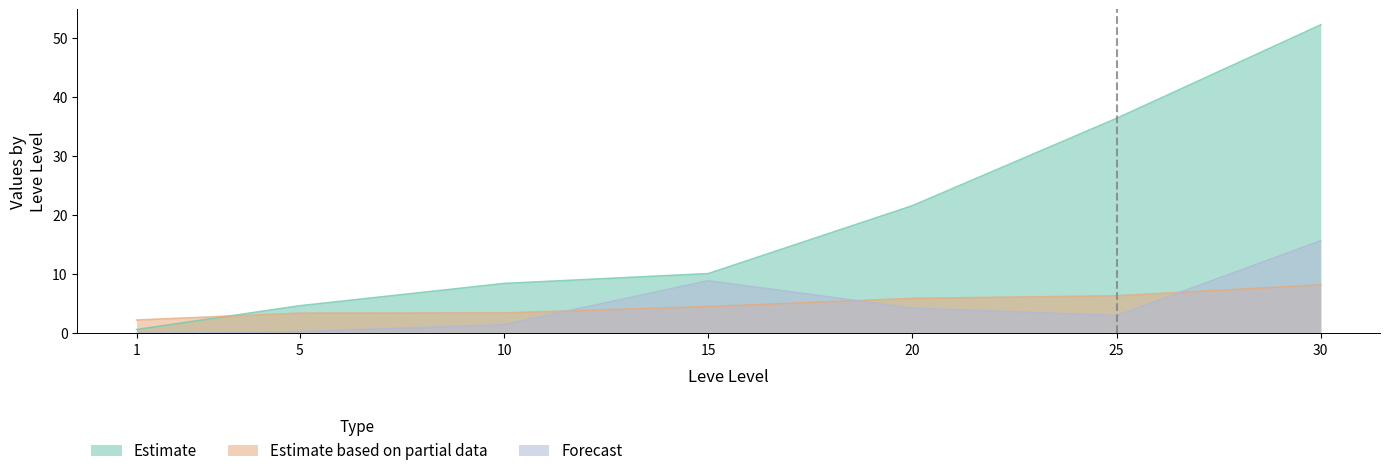

Between 25 and 30, which is larger?

30